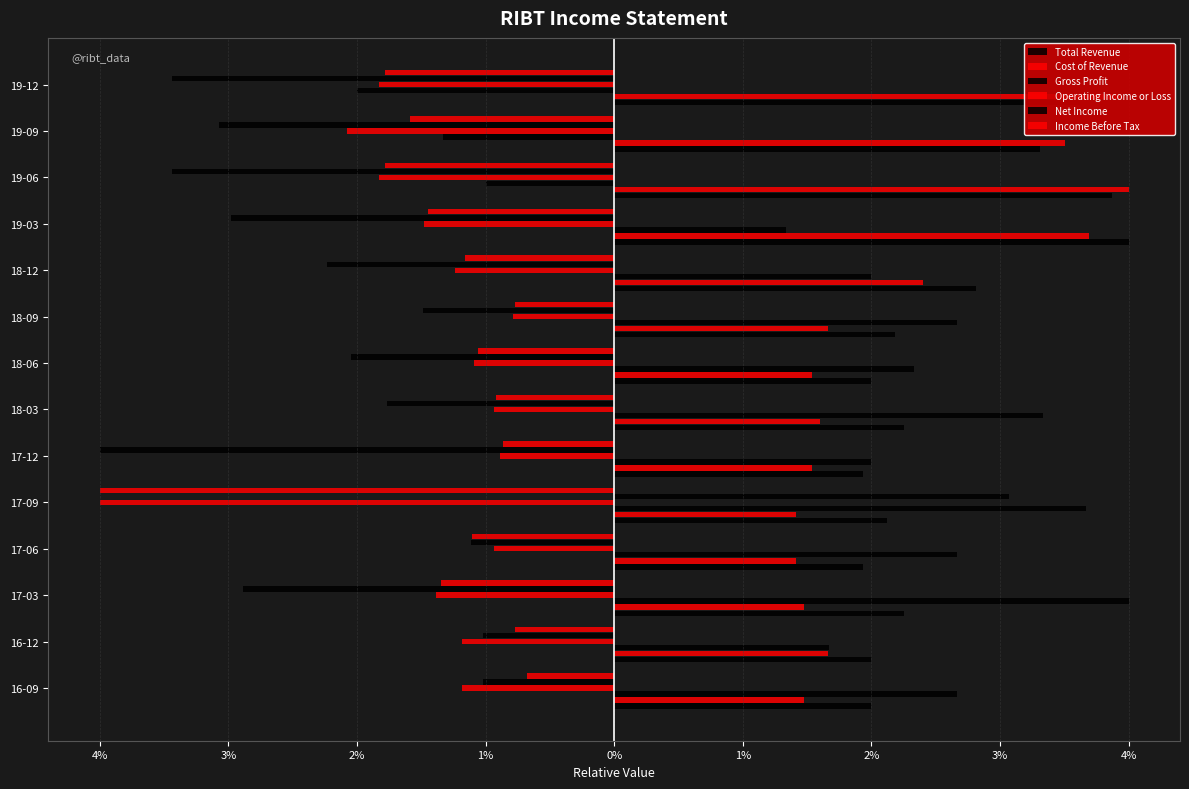

What is the difference between the highest and lowest values at 4%?

1.3